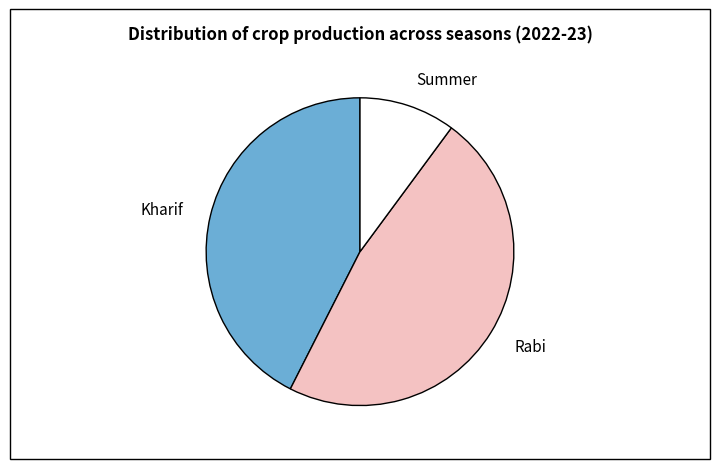

How many slices are in this pie chart?

3